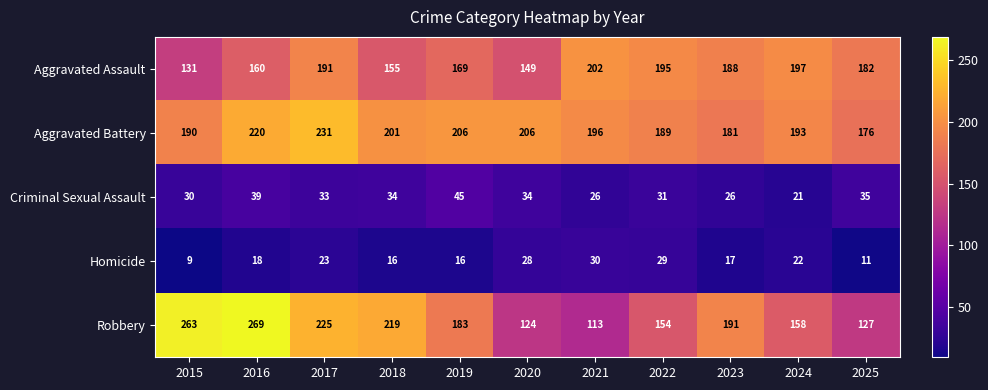

The Aggravated Assault series shows 131 at 2015. True or false?

True